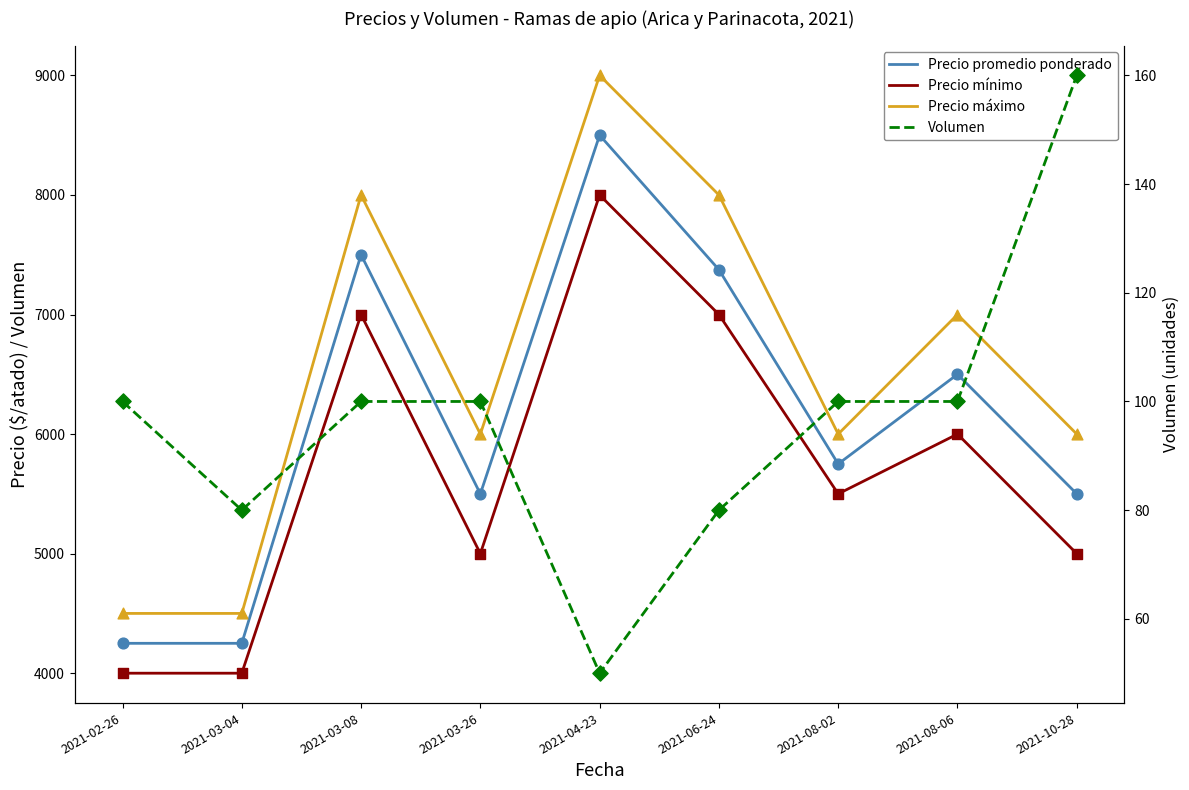

Which series has the largest total across all categories?

Precio máximo